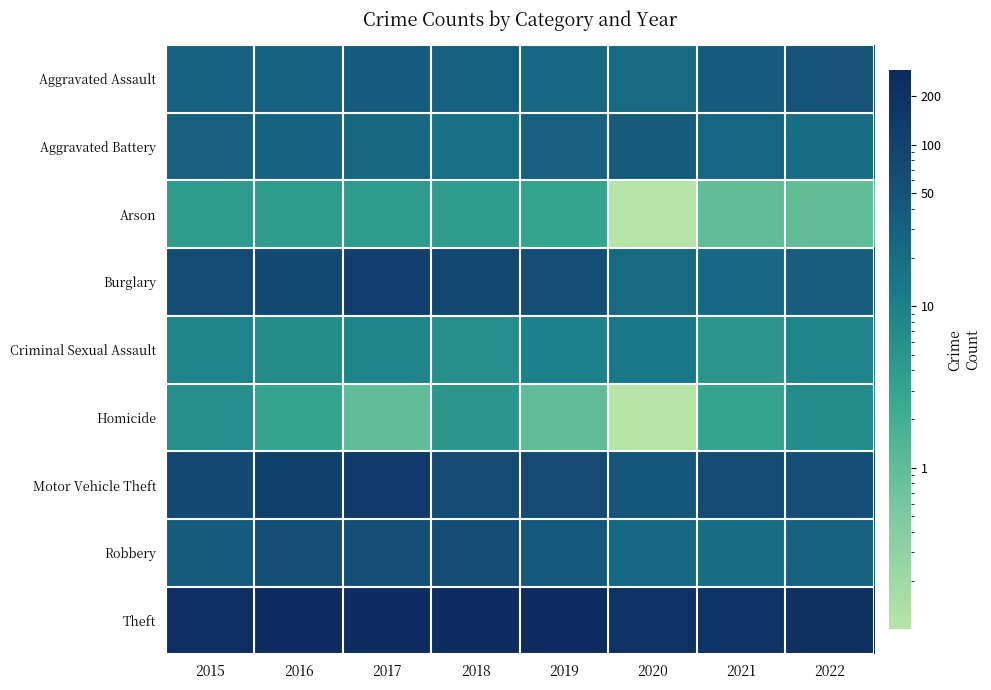

At which category is the sum across all series the highest?

2017